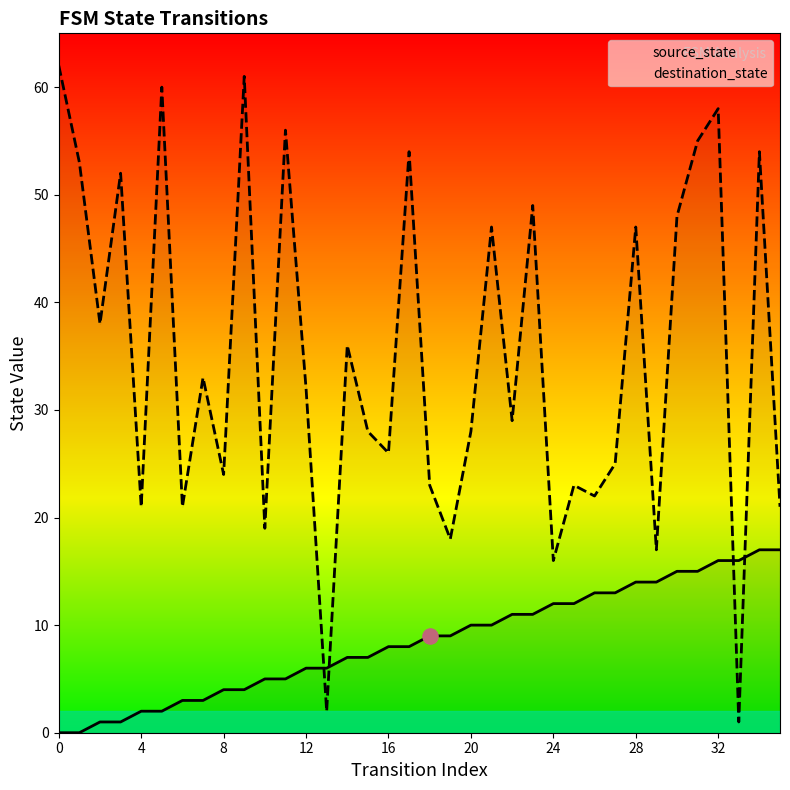

Is the value of source_state at 23 greater than the value of destination_state at 13?

Yes